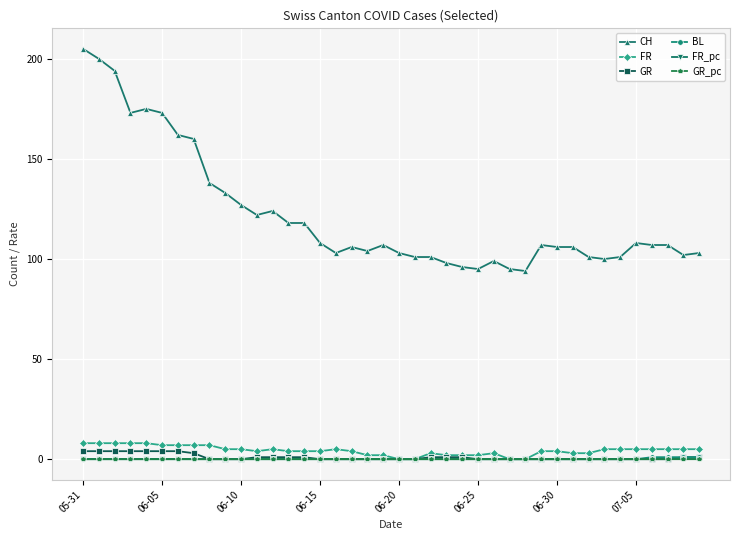

How many categories are shown in the chart?

40